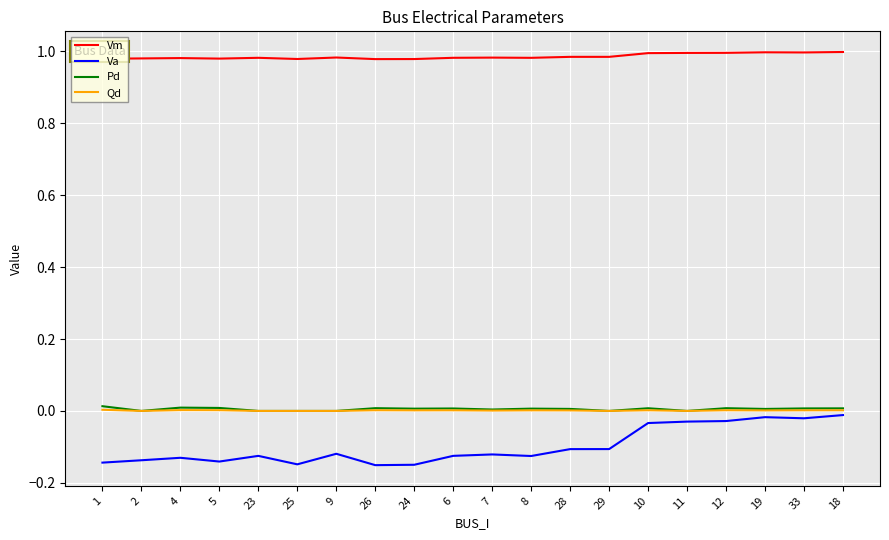

True or false: Qd and Vm cross at least once.

False